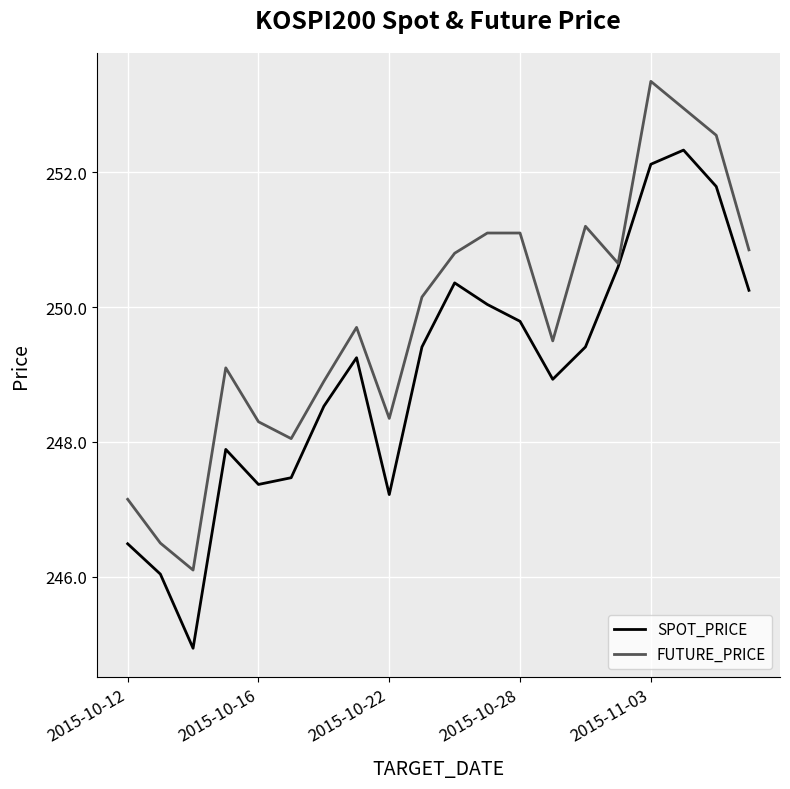

Rank the series by their average value, from highest to lowest.

FUTURE_PRICE, SPOT_PRICE